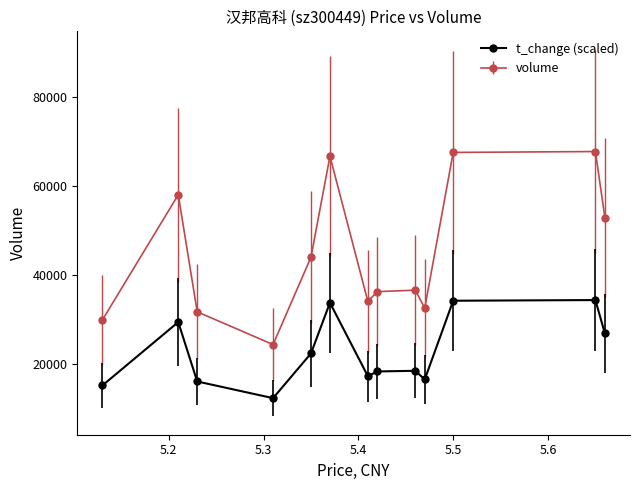

How many interior local peaks does the t_change (scaled) series have?

4